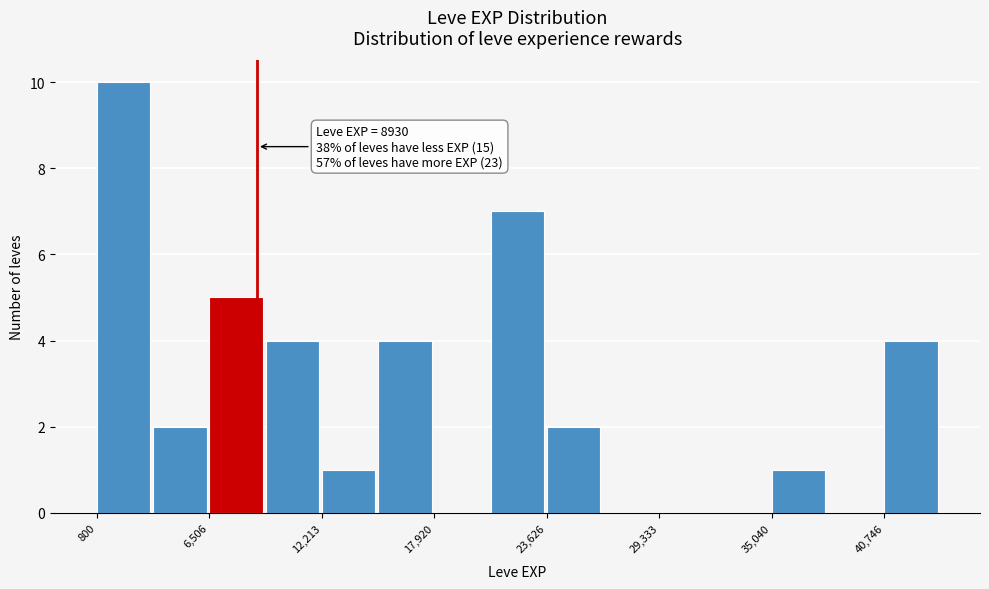

Read against the x-axis, roughly where is the centre of the tallest bar?

2000